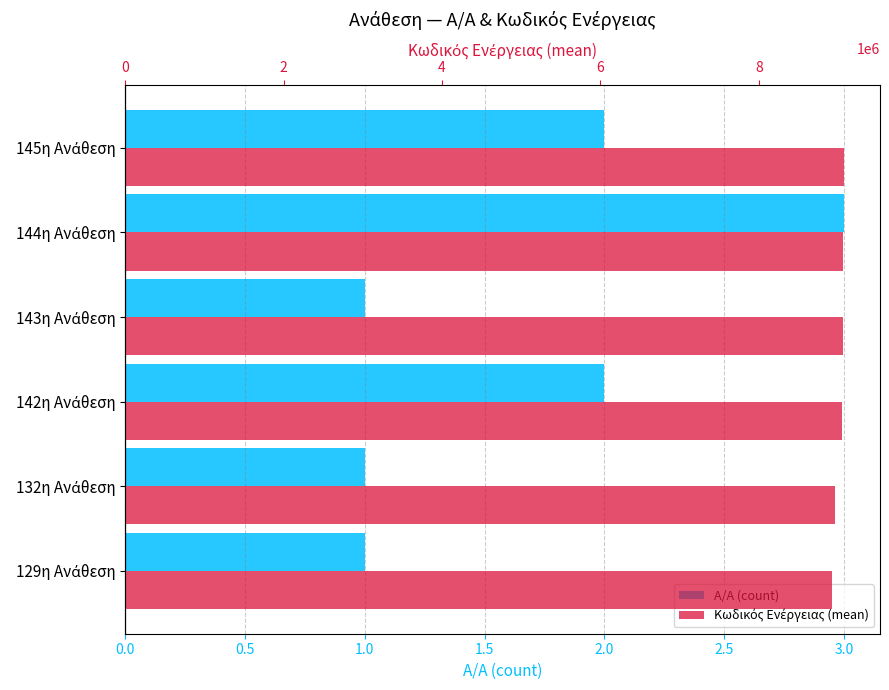

Does the chart contain stacked bars?

No